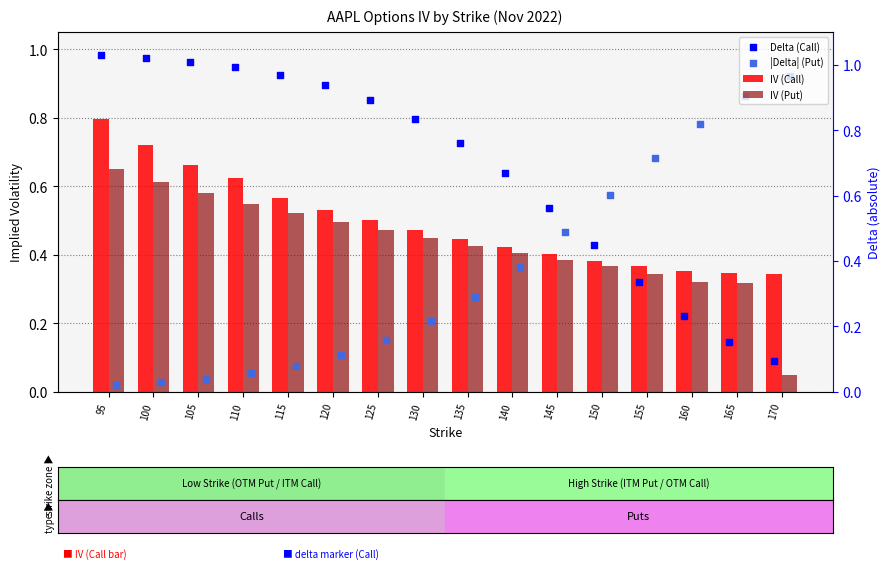

At which category is the sum across all series the highest?

95